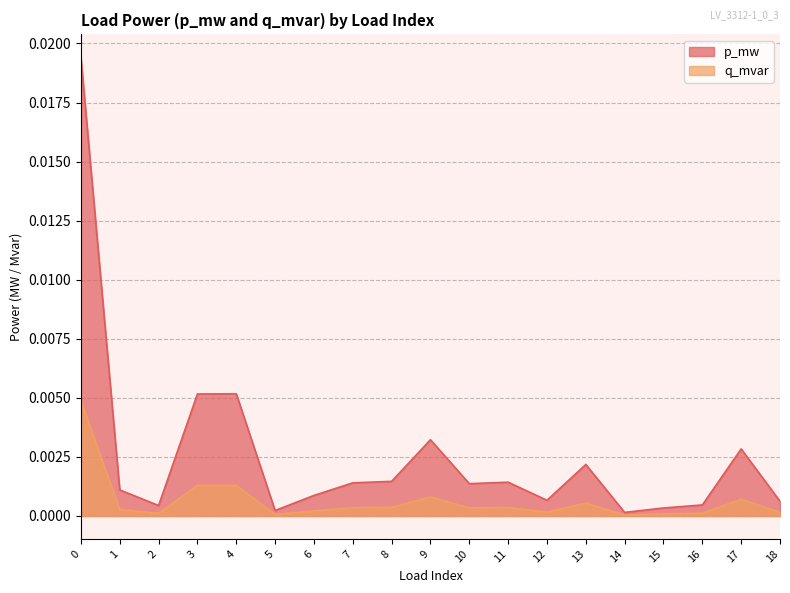

The p_mw series shows 0.0 at 9. True or false?

True